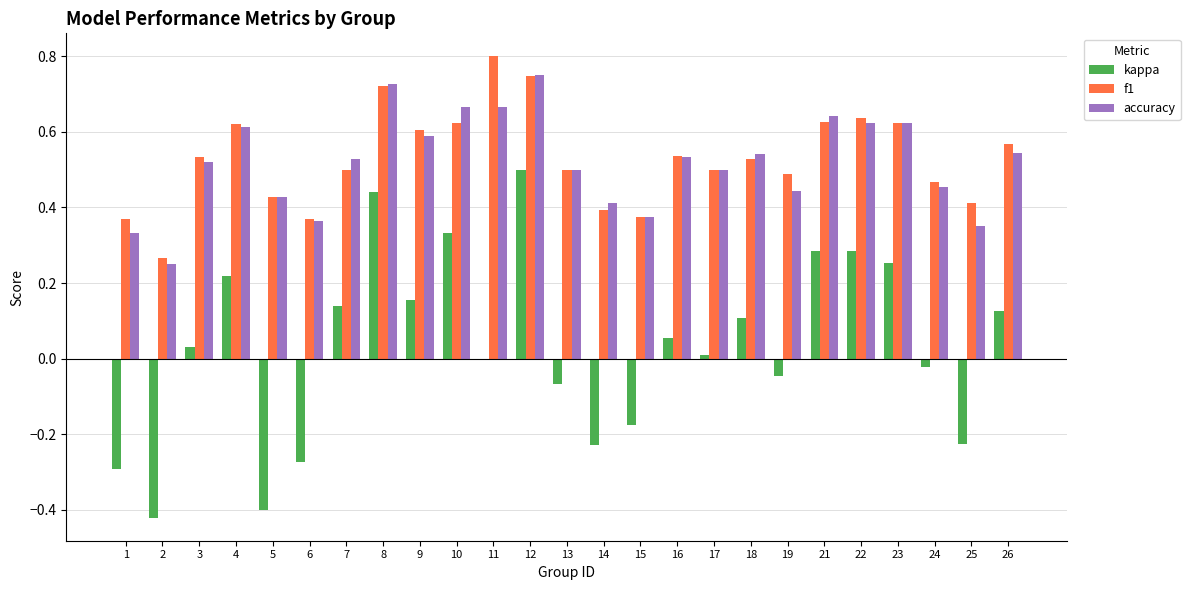

Is the value of accuracy at 6 greater than the value of kappa at 14?

Yes